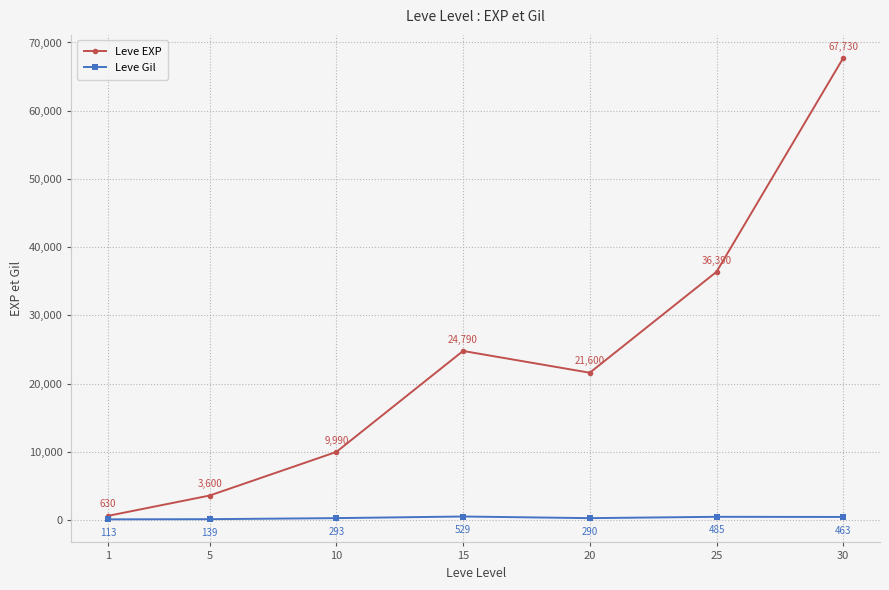

What is the total value across all series at 5?

3739